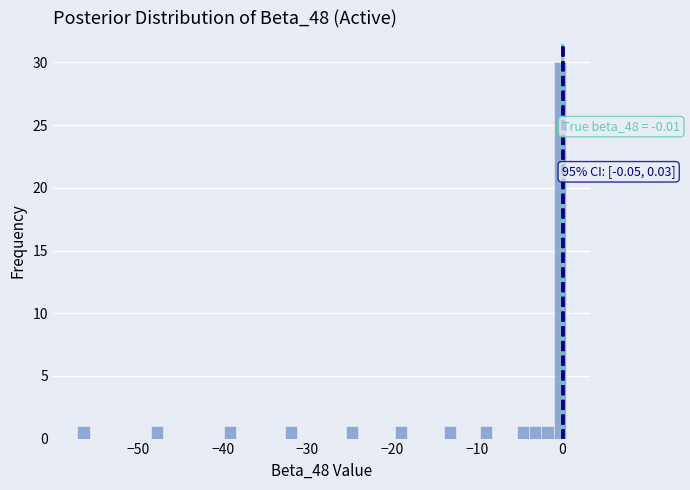

Read against the x-axis, roughly where is the centre of the tallest bar?

0